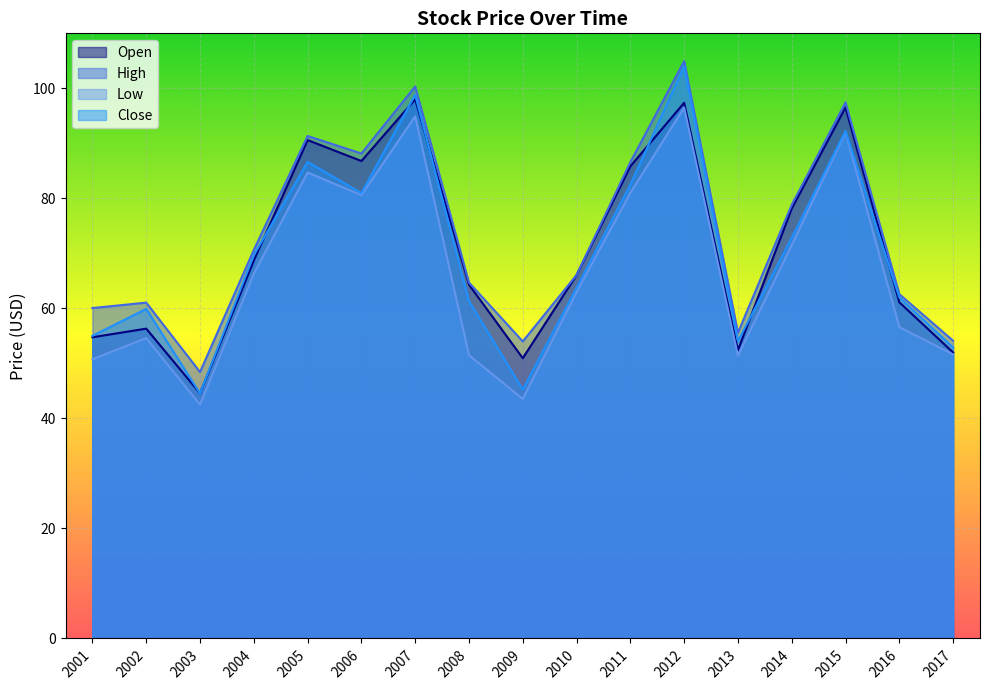

Which series has the widest spread of values?

Close